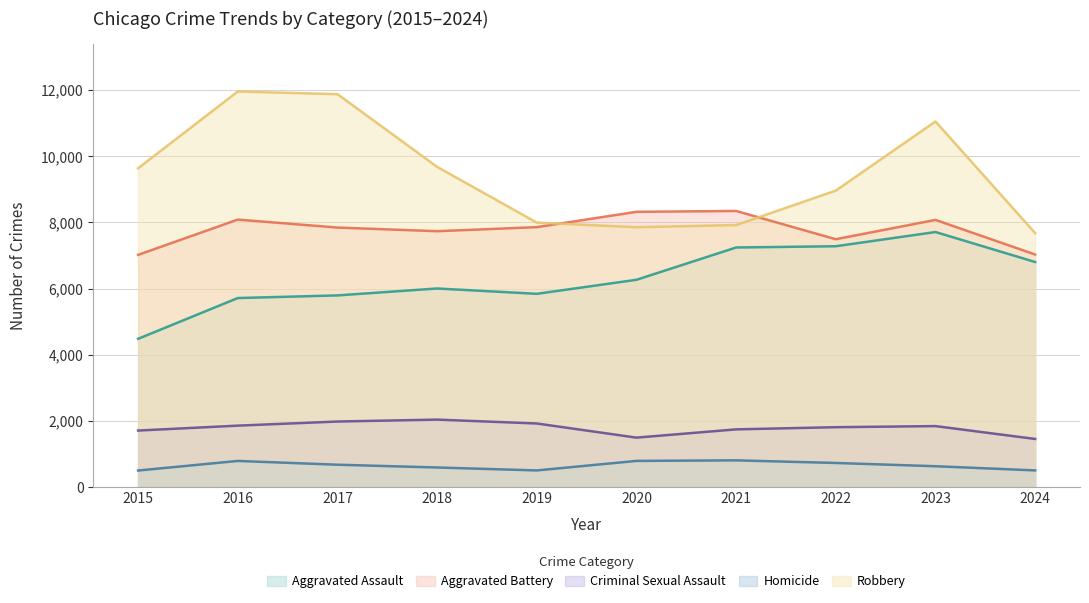

Does the chart have visible grid lines?

Yes